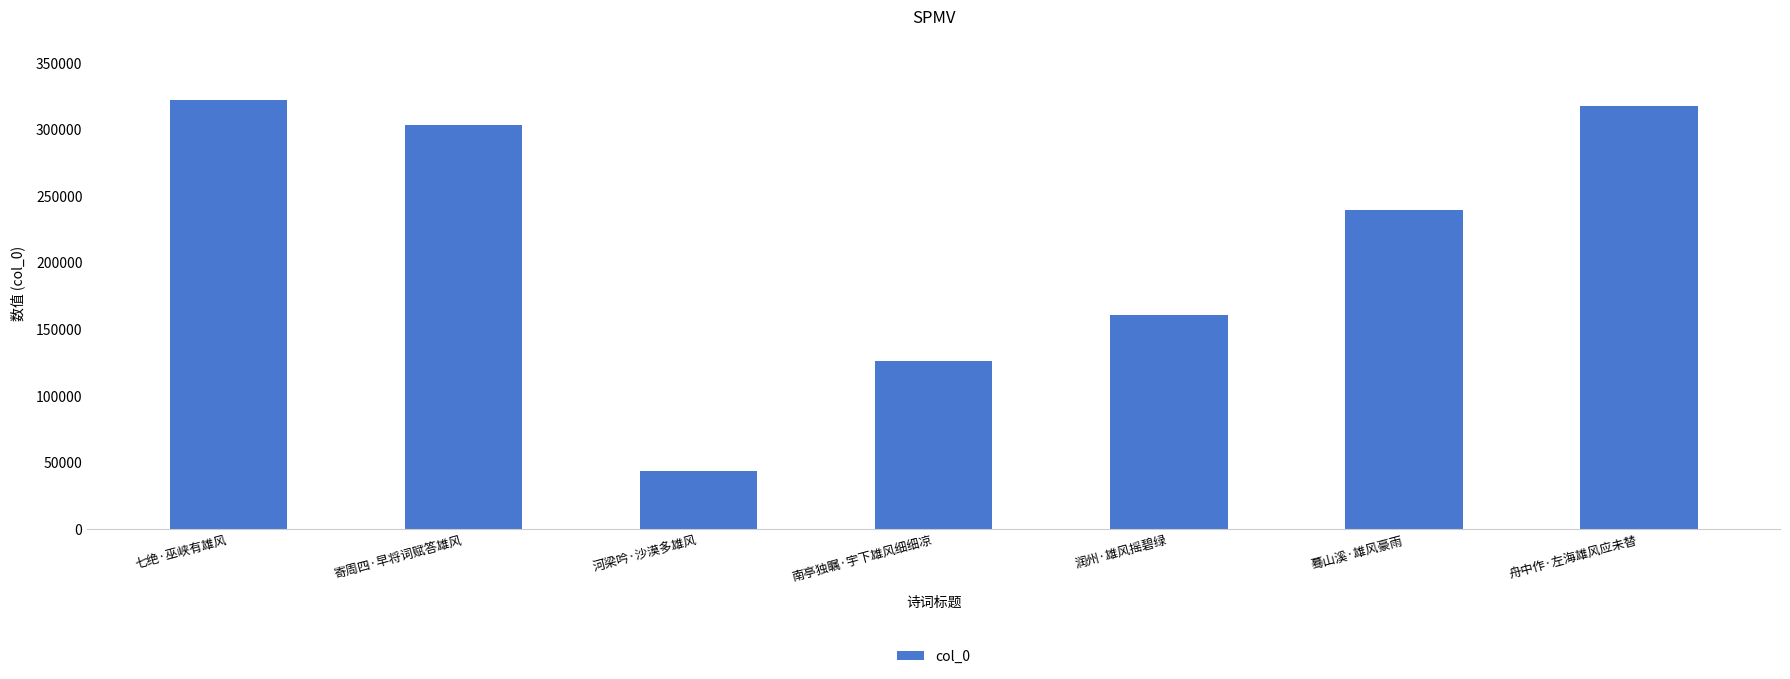

Reading right to left, extract all data points from this chart.

舟中作·左海雄风应未替=317564	蓦山溪·雄风豪雨=239406	润州·雄风摇碧绿=160436	南亭独瞩·宇下雄风细细凉=125455	河梁吟·沙漠多雄风=43256	寄周四·早将词赋答雄风=303032	七绝·巫峡有雄风=321441